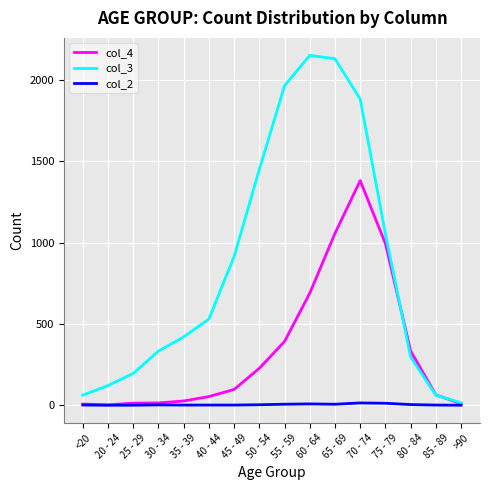

Is the value of col_4 at 75 - 79 greater than the value of col_2 at 20 - 24?

Yes